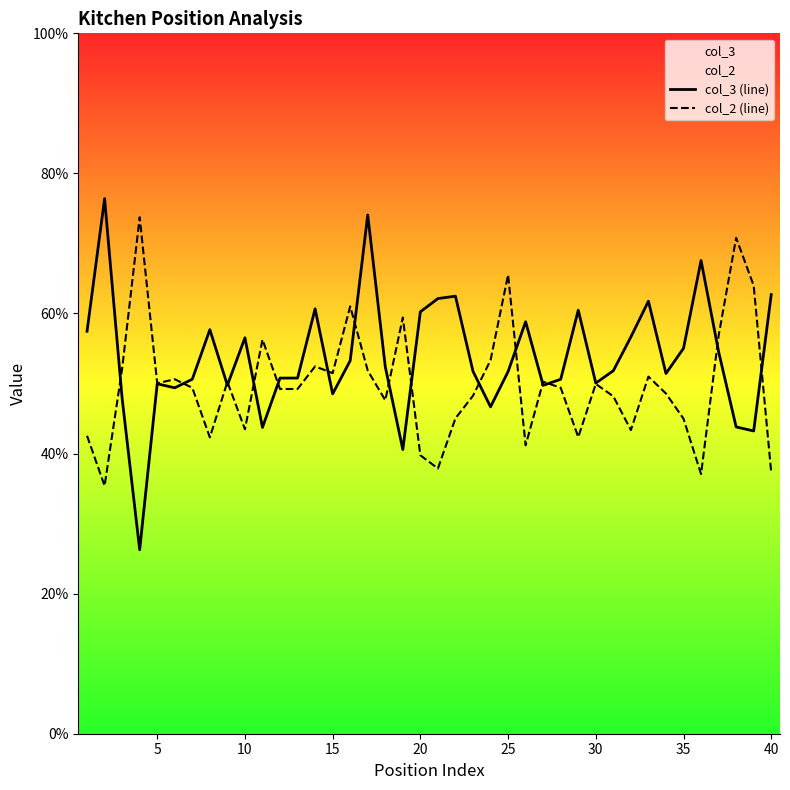

True or false: col_2 (line) has more than 0 interior local peaks.

True